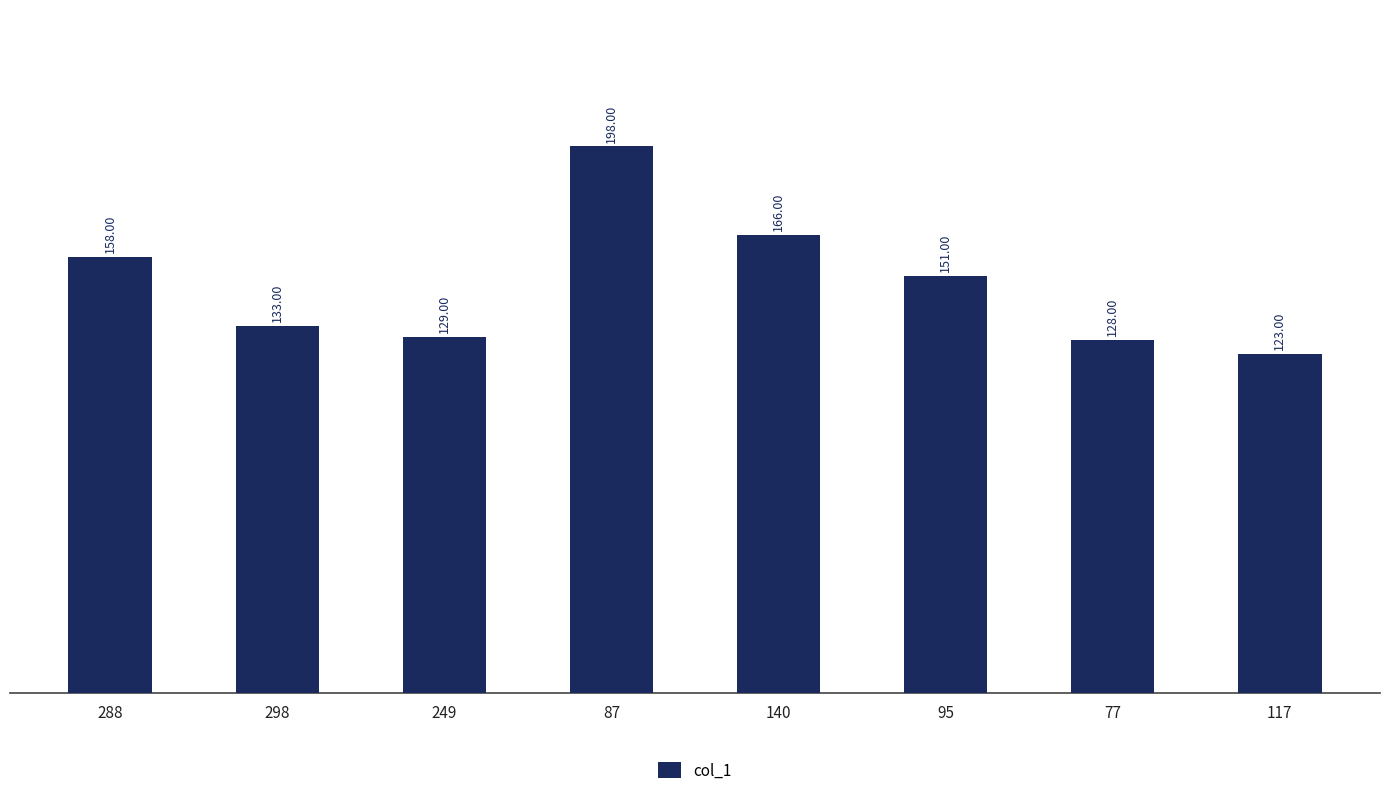

Reading left to right, list all the values displayed in this chart.

288=158	298=133	249=129	87=198	140=166	95=151	77=128	117=123